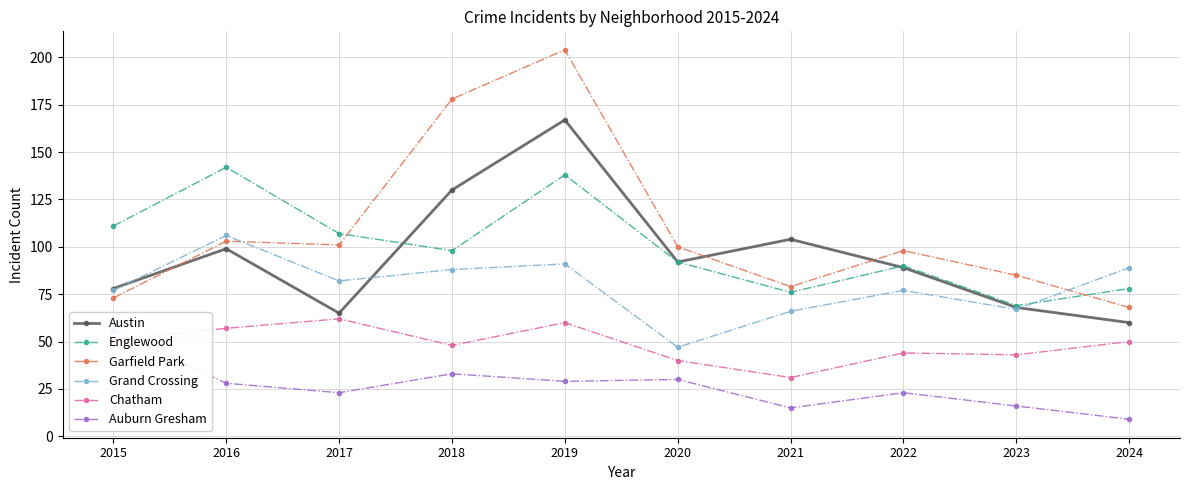

What is the difference between the maximum and minimum values in the Garfield Park series?

136